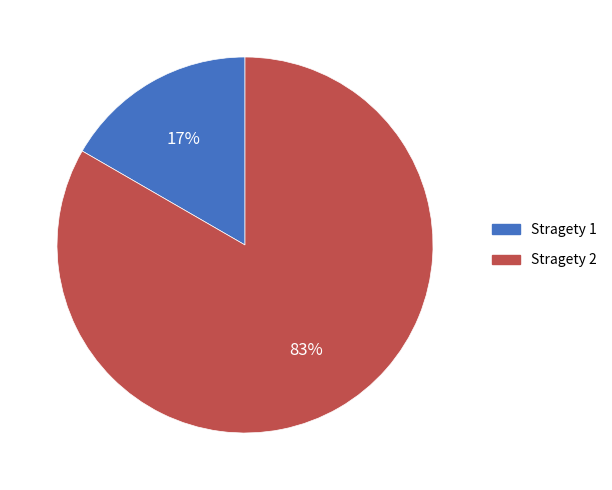

To the nearest percent, what portion does Stragety 2 represent?

83%